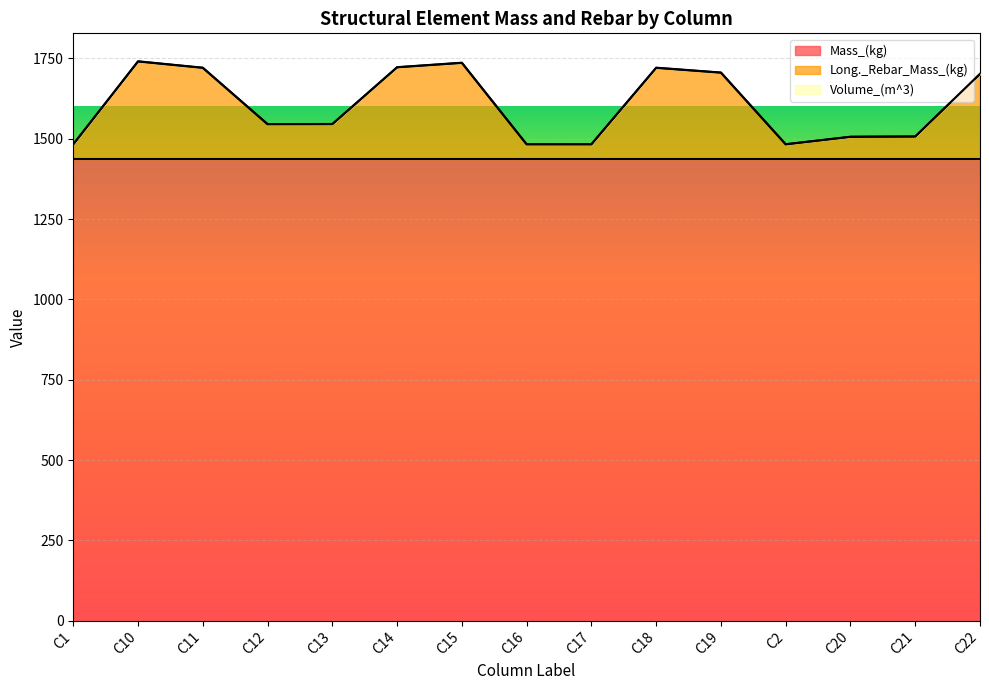

What is the maximum value for Mass_(kg)?

1436.2